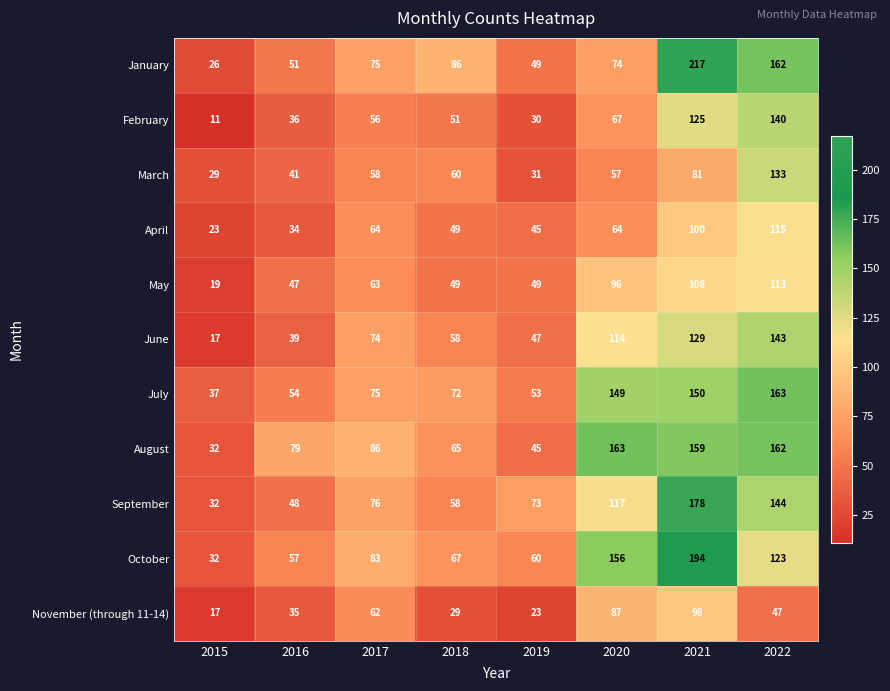

The March series shows 60 at 2018. True or false?

True